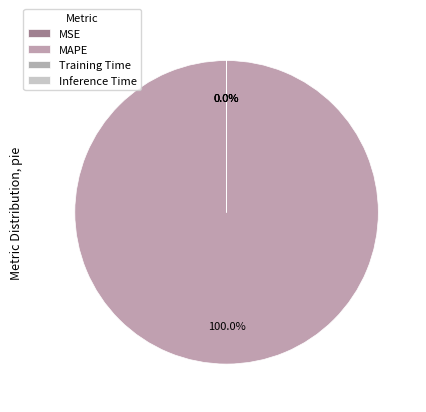

What is the change in value from MSE to Inference Time?

-0.1